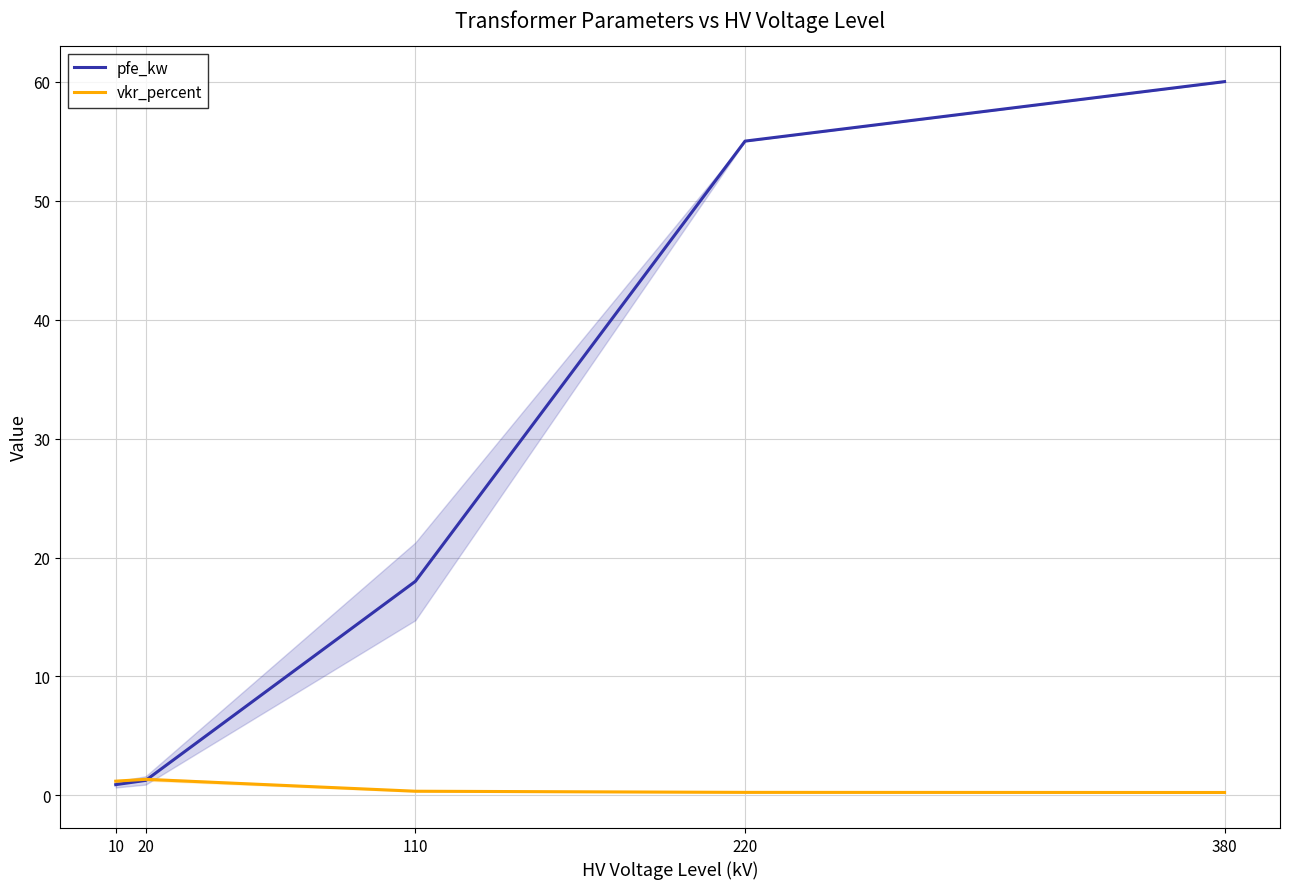

What is the spread (max minus min) of values at 220?

54.7